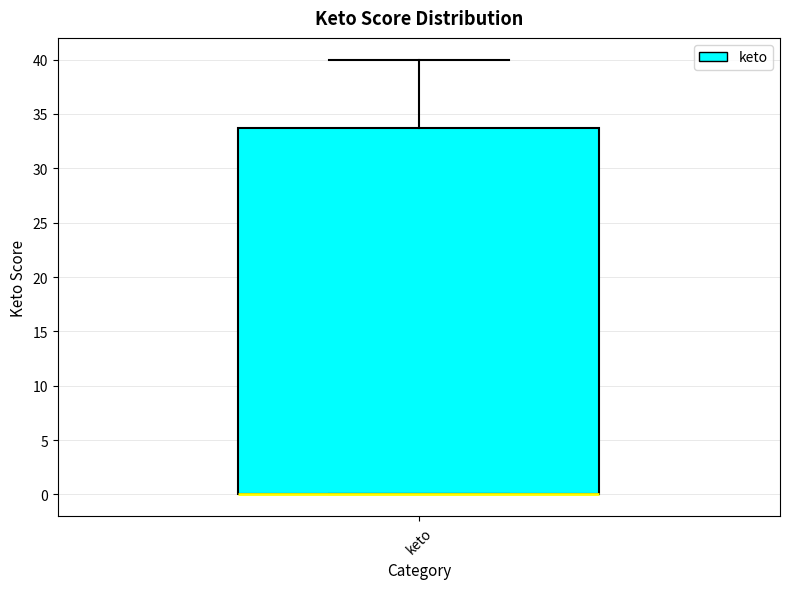

Transcribe this box plot: give where the median line is, the range the box spans, and where the two whiskers end, as read against the y-axis. The values are not printed on the chart, so give them approximately, as read against the axis.

median 0 (drawn on the box's lower edge), box 0 to 34, whiskers 0 to 40